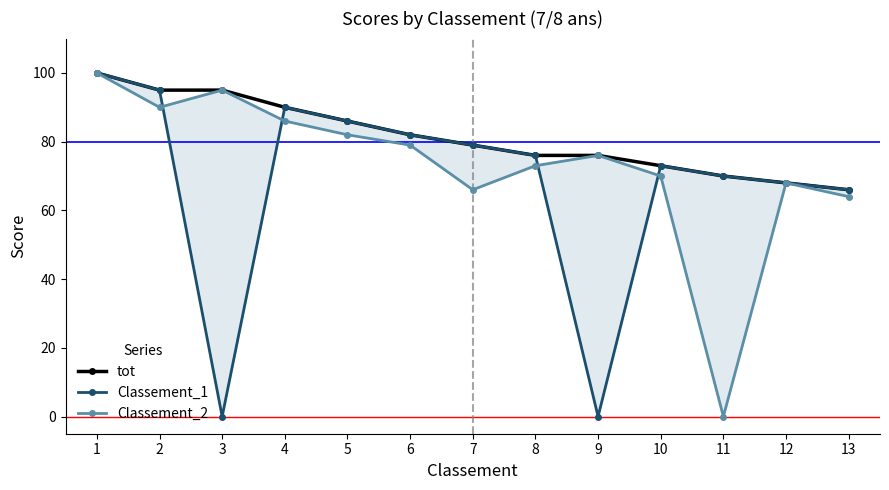

True or false: Classement_2 and Classement_1 intersect in this chart.

True